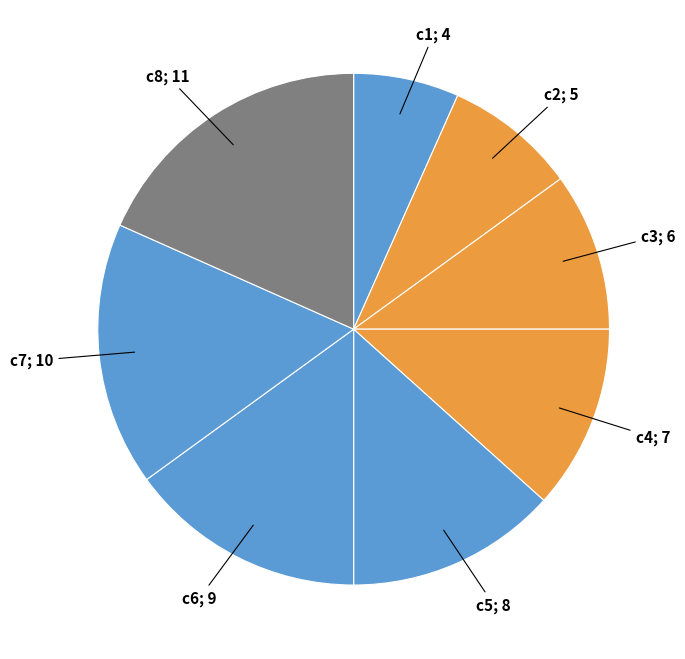

Count the number of slices in the pie.

8